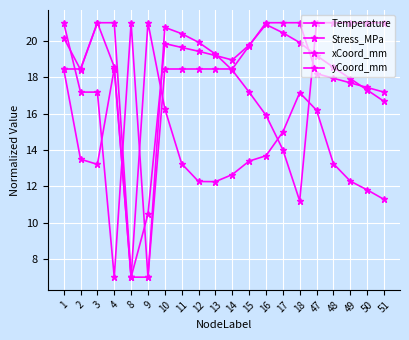

What is the sum of all Temperature values?

363.4